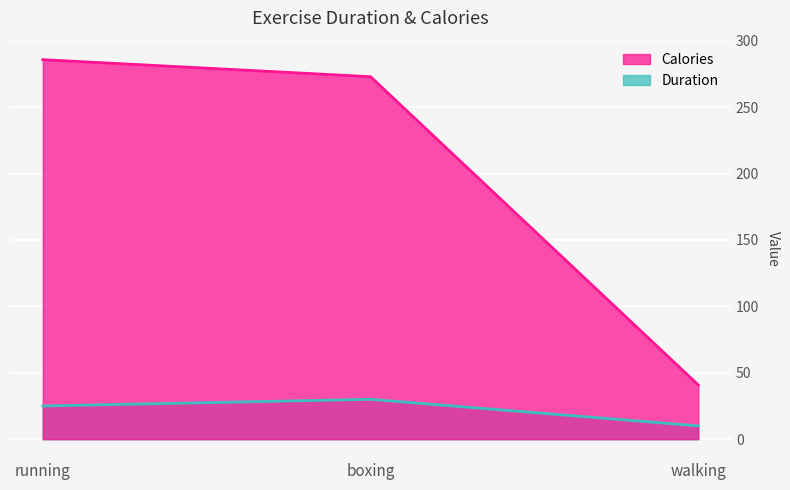

Which category has the highest value in the Duration series?

boxing